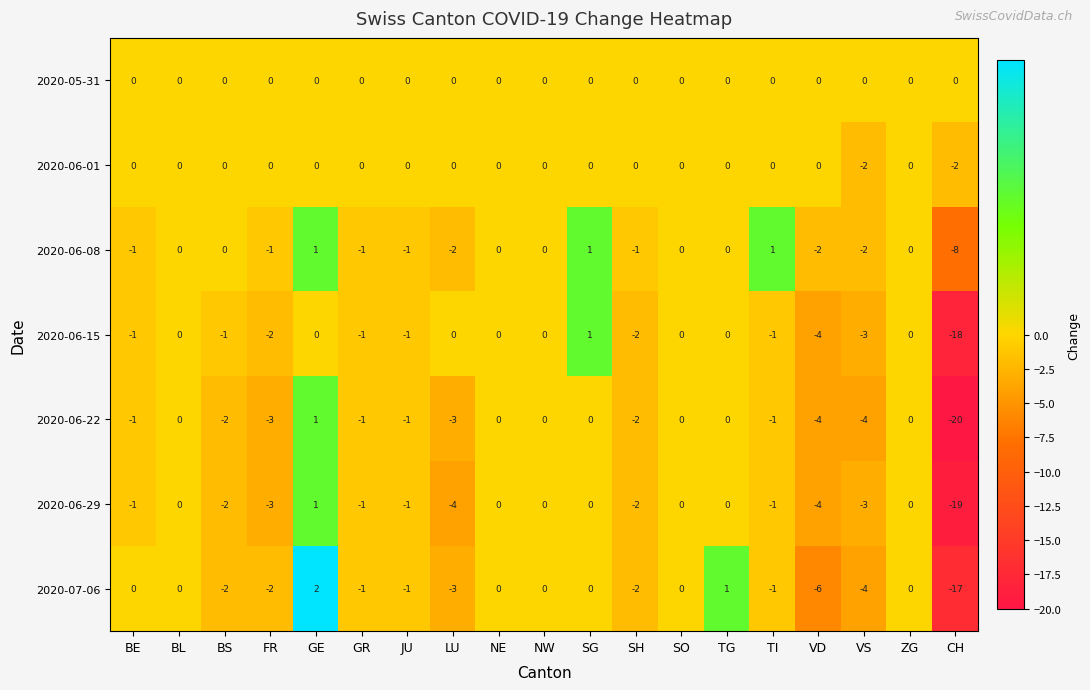

Which series has the largest total across all categories?

2020-05-31